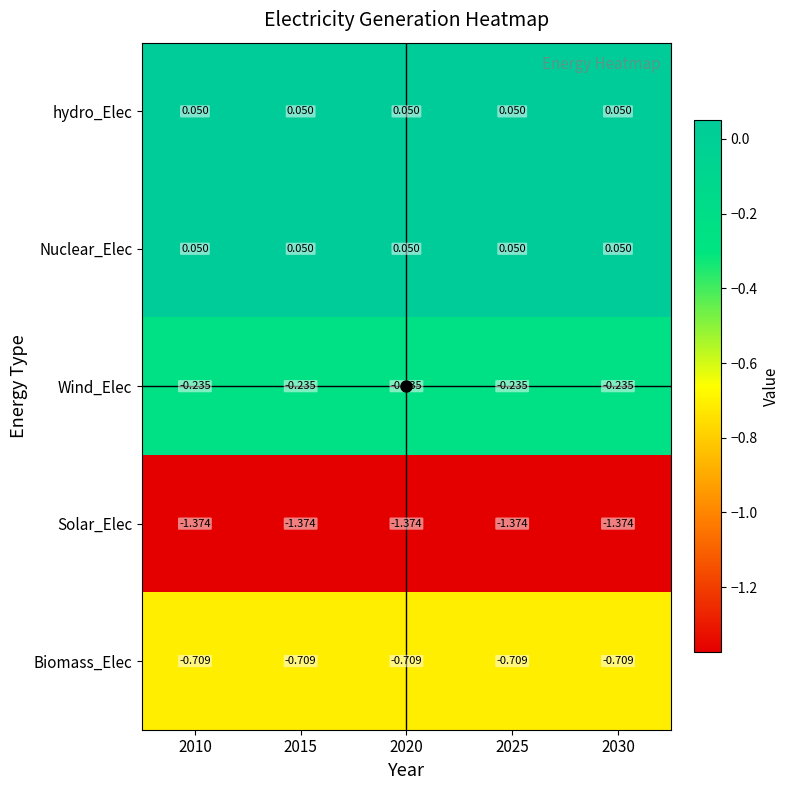

How many distinct data groups are displayed?

5